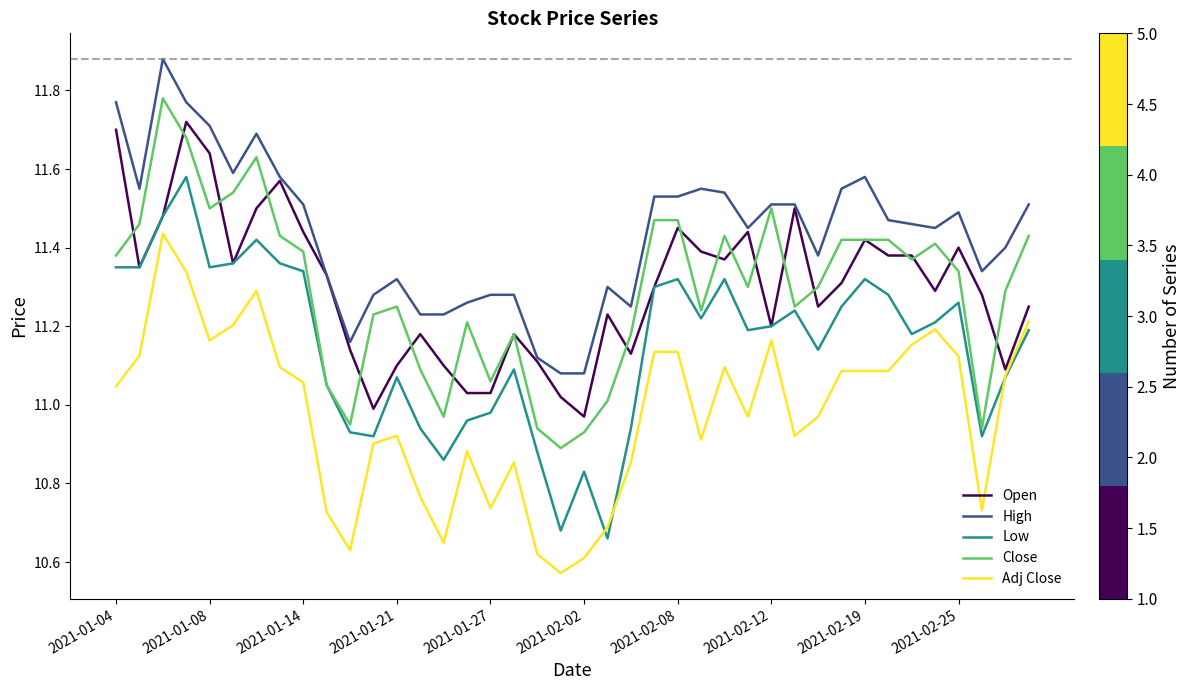

List the series in order of their peak value, lowest first.

Adj Close, Low, Open, Close, High